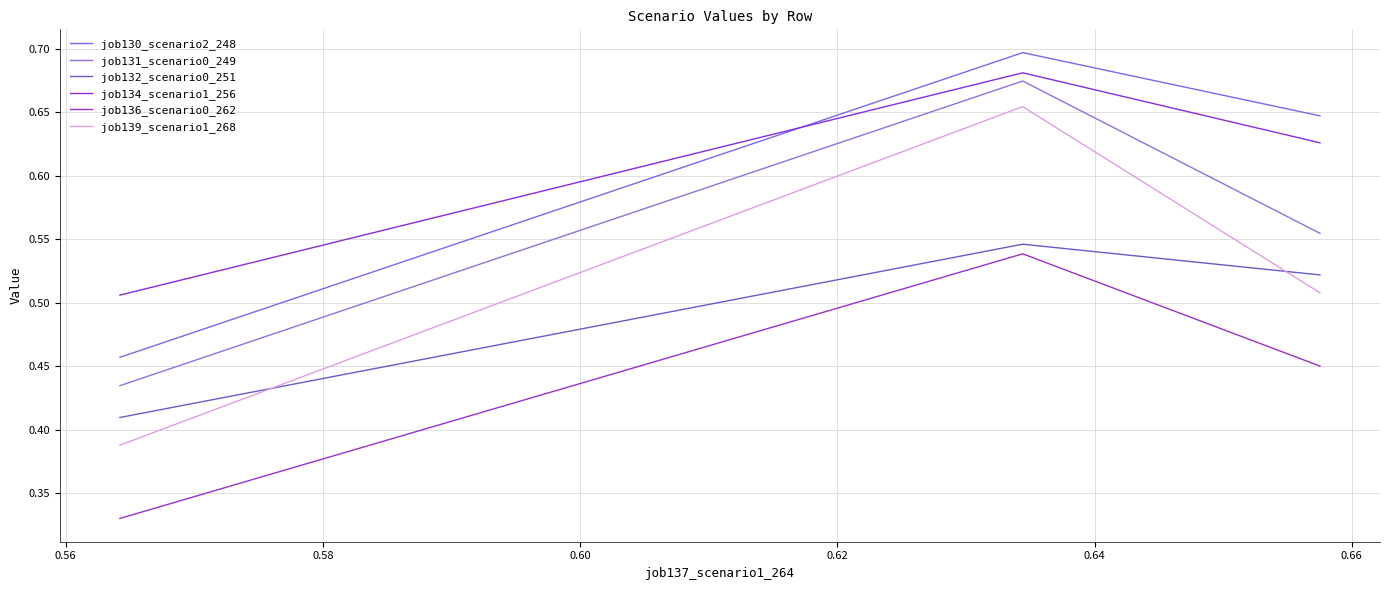

What is the sum of all job132_scenario0_251 values?

1.5